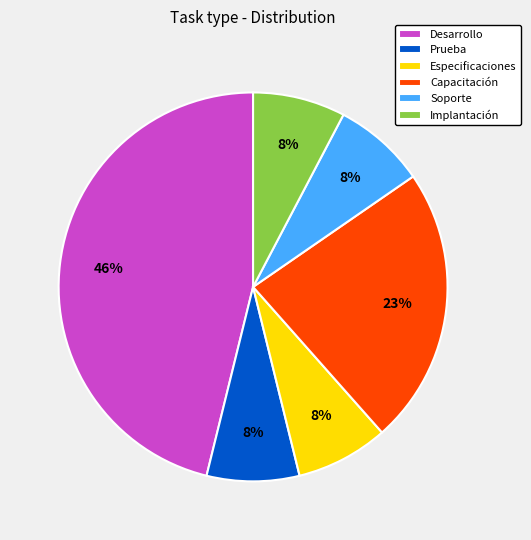

To the nearest percent, what portion does Implantación represent?

8%